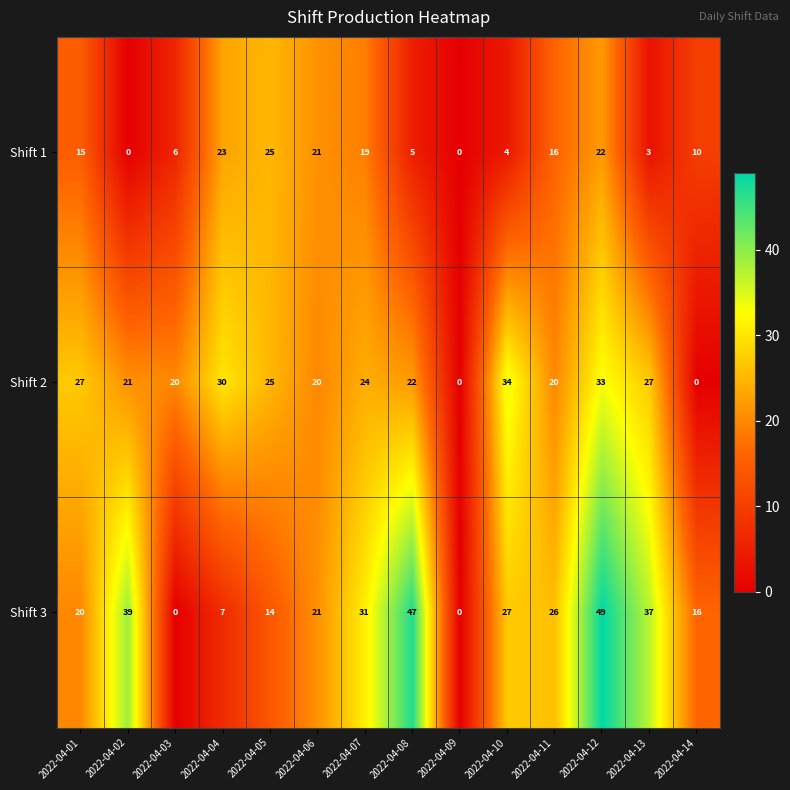

Is it true that Shift 1 equals 28 at 2022-04-11?

False